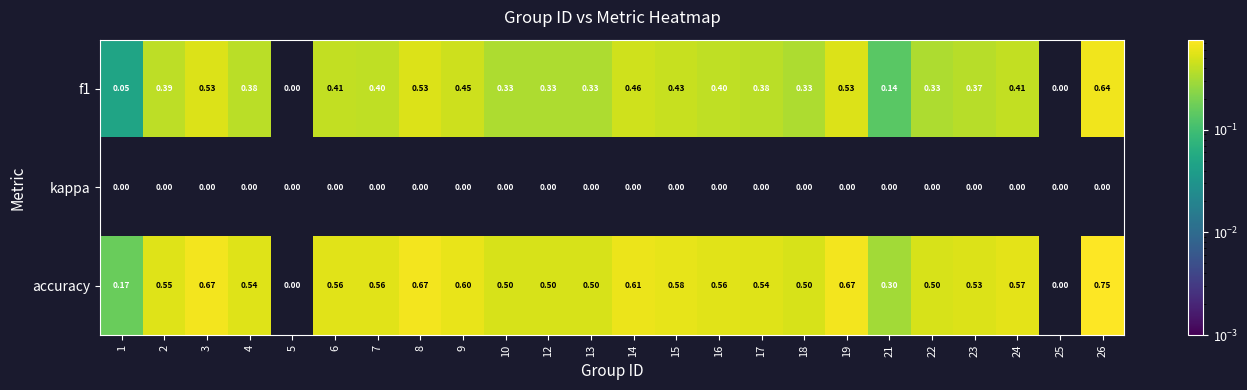

At which category is the sum across all series the highest?

26